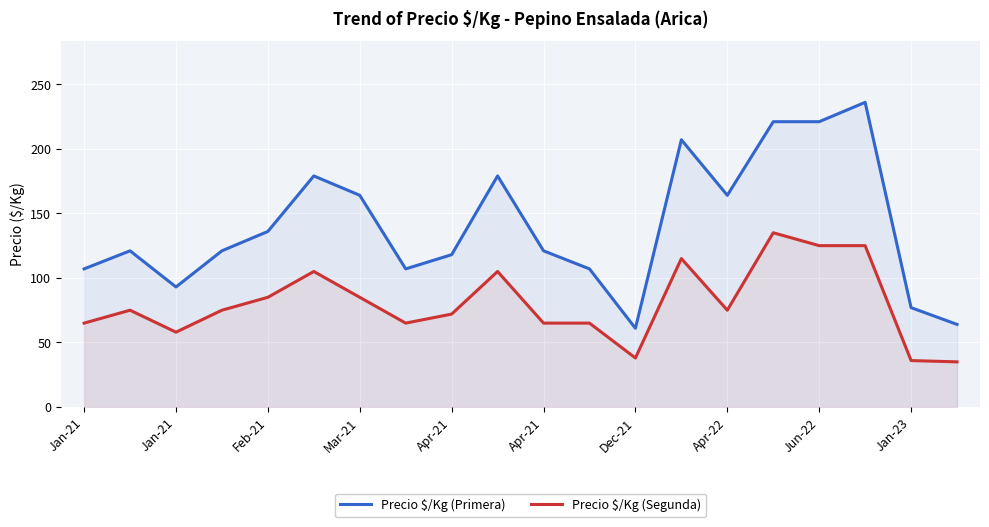

True or false: Precio $/Kg (Primera) and Precio $/Kg (Segunda) intersect in this chart.

False